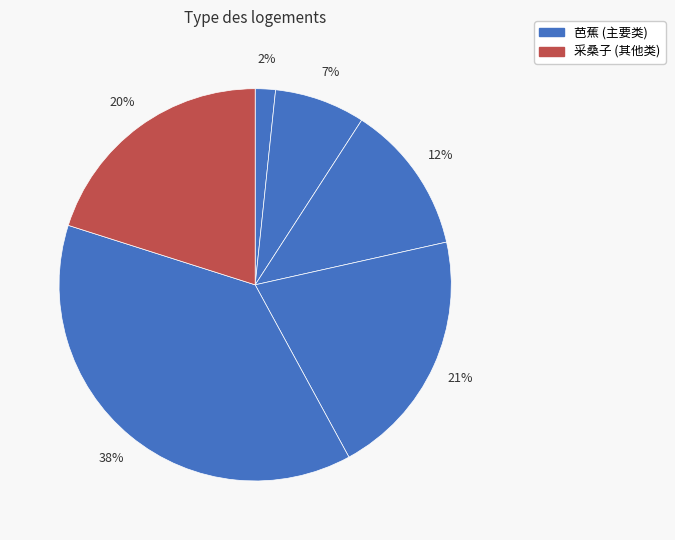

How many slices are in this pie chart?

6